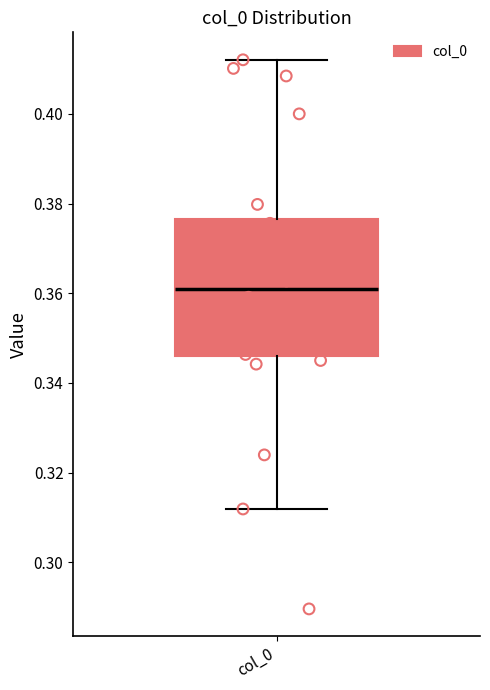

Where is the lower edge of the box for col_0 on the y-axis? The values are not printed on the chart, so give them approximately, as read against the axis.

0.346